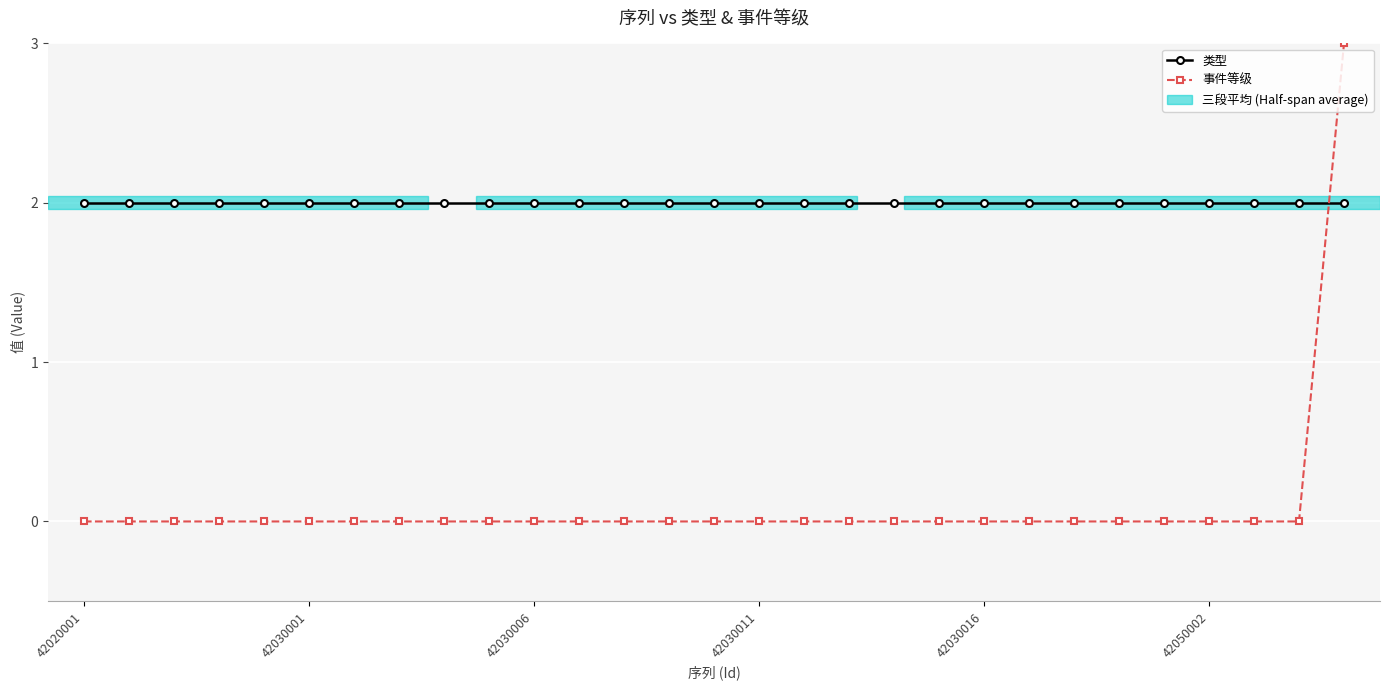

How many times do 类型 and 事件等级 cross each other?

1